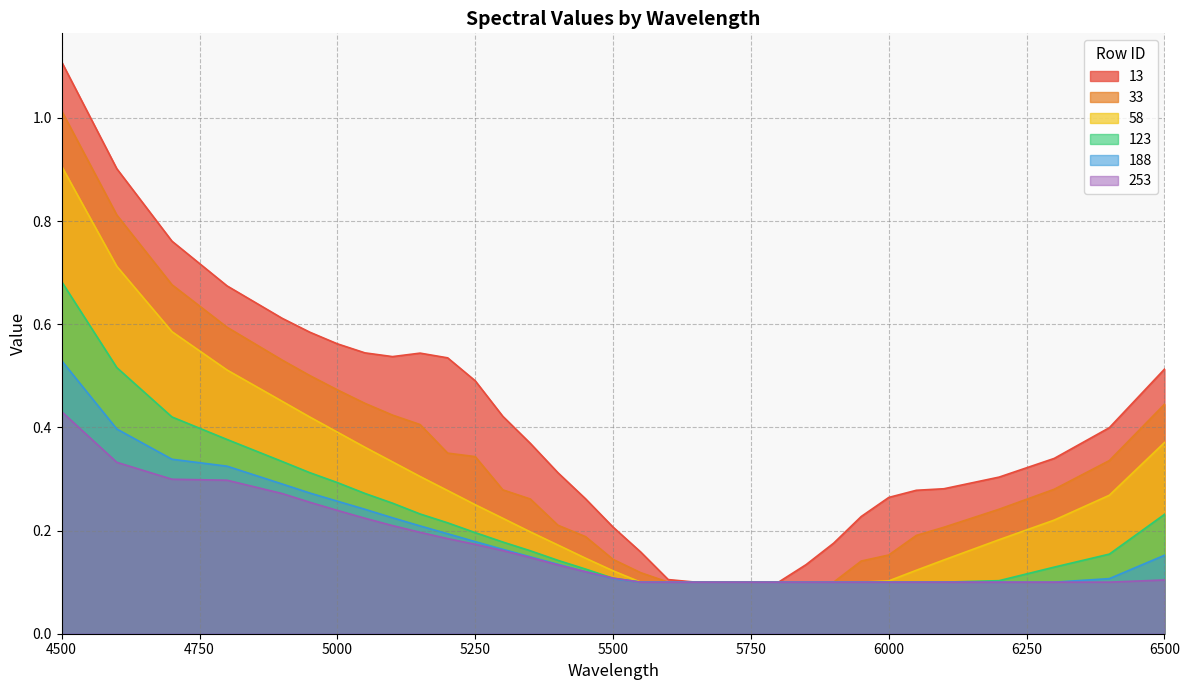

Is the value of 123 at 5700 greater than the value of 13 at 5350?

No